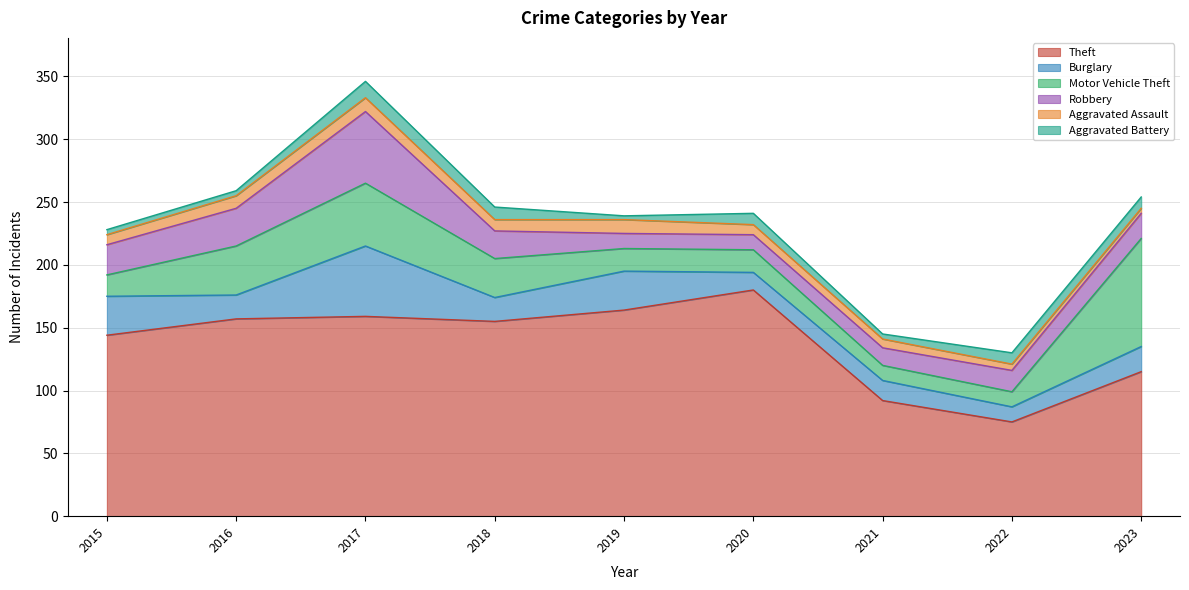

Between which two adjacent categories do Robbery and Burglary first intersect?

2015 and 2016